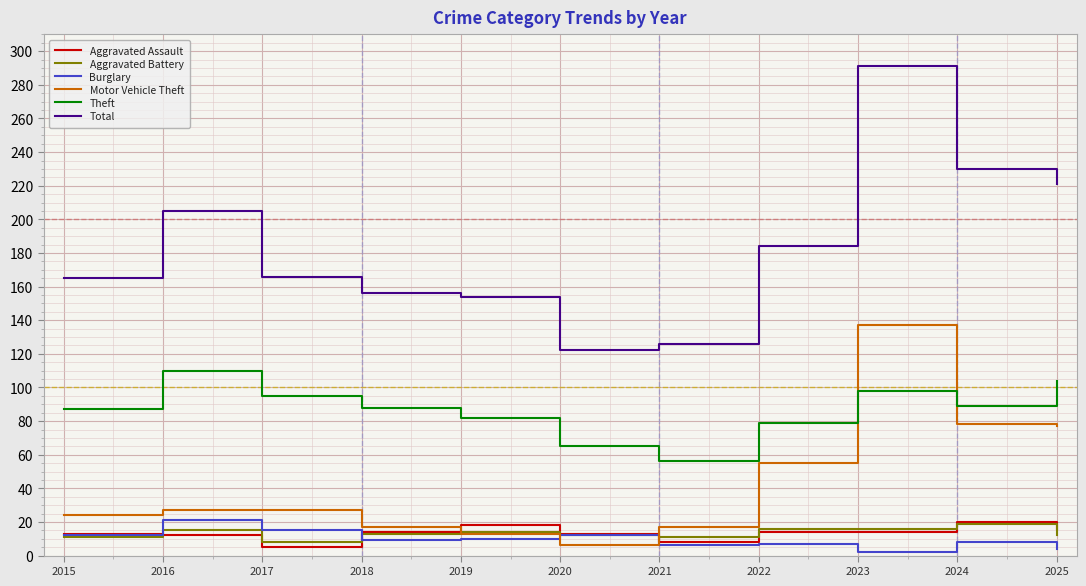

What is the spread (max minus min) of values at 2023?

289